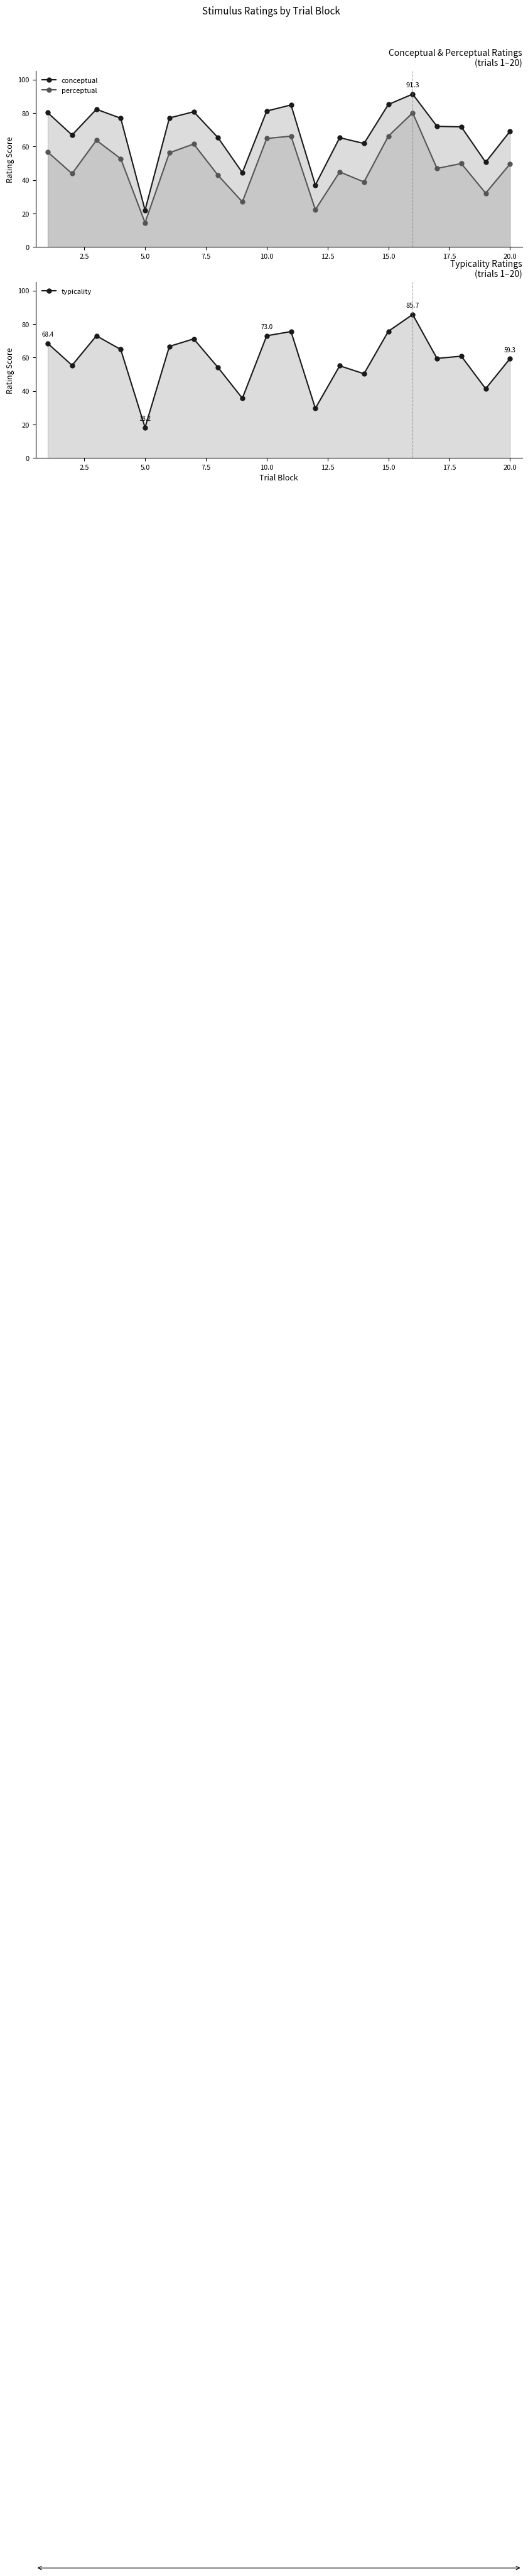

How many lines are shown in the chart?

3